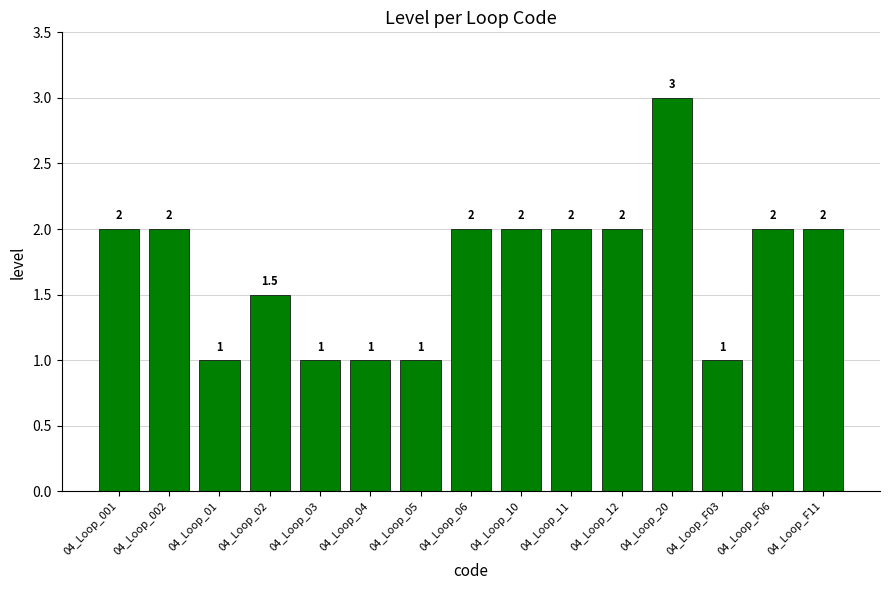

The value at 04_Loop_001 is 3.6. True or false?

False